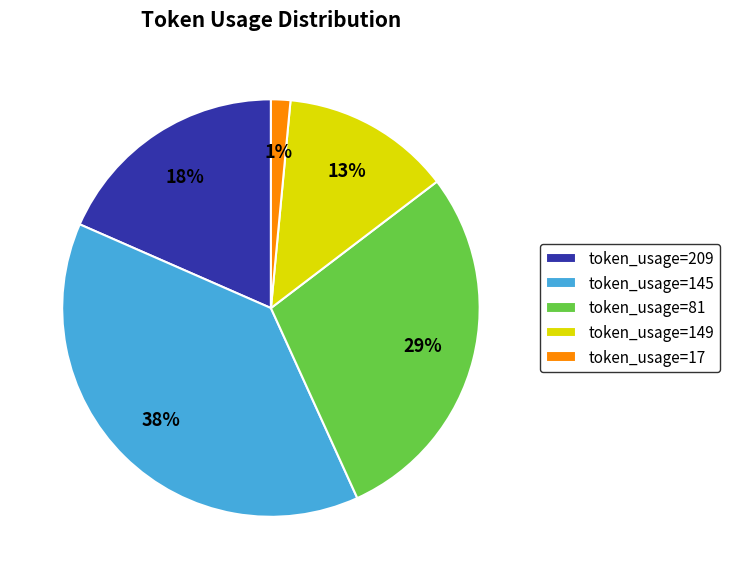

Does any single category account for the majority?

No